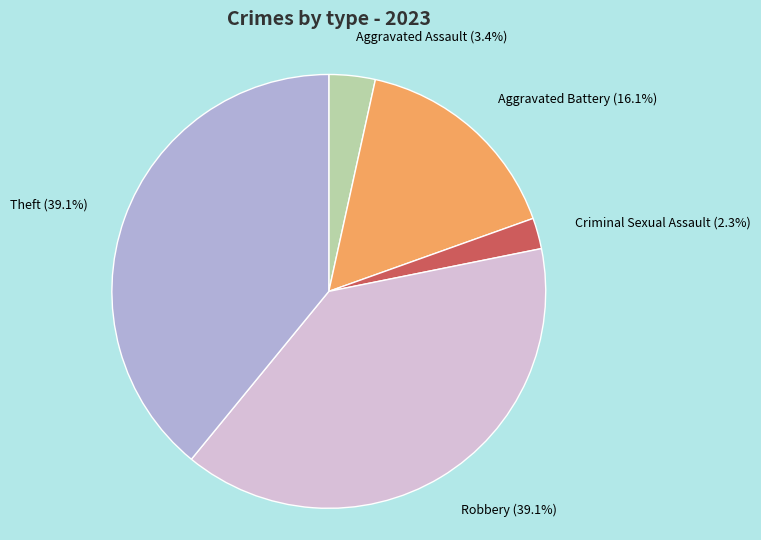

To the nearest percent, what portion does Aggravated Battery represent?

16%